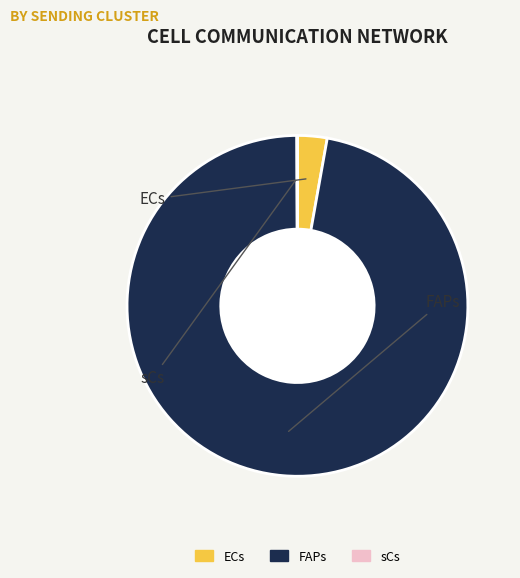

Which slice is the largest?

FAPs